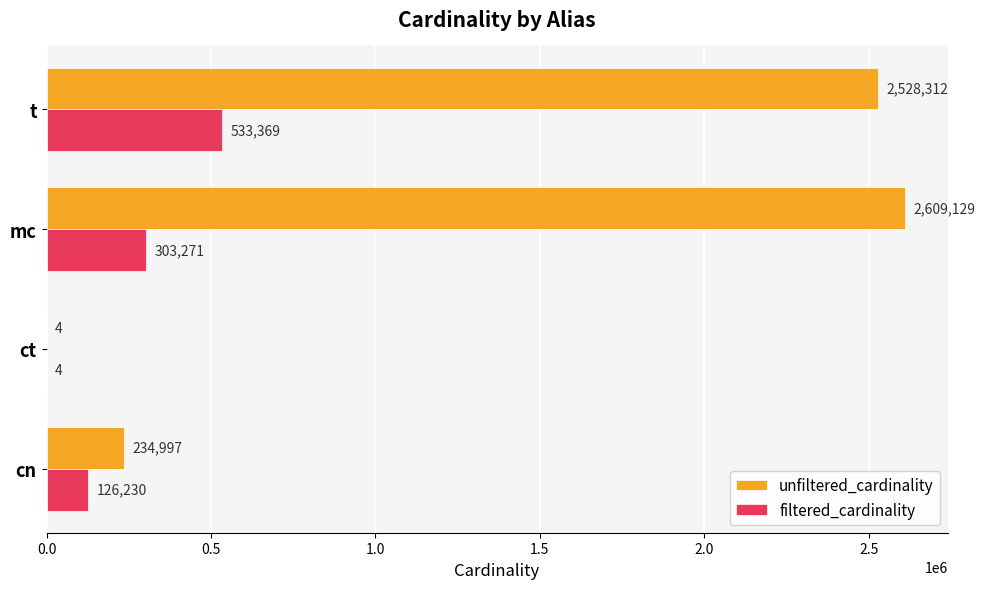

Which category has the highest value in the unfiltered_cardinality series?

mc